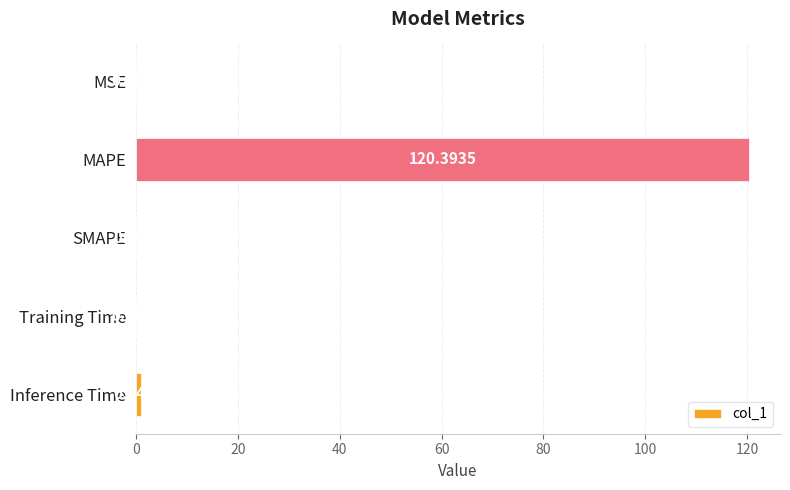

At which label is the value closest to 60?

Inference Time